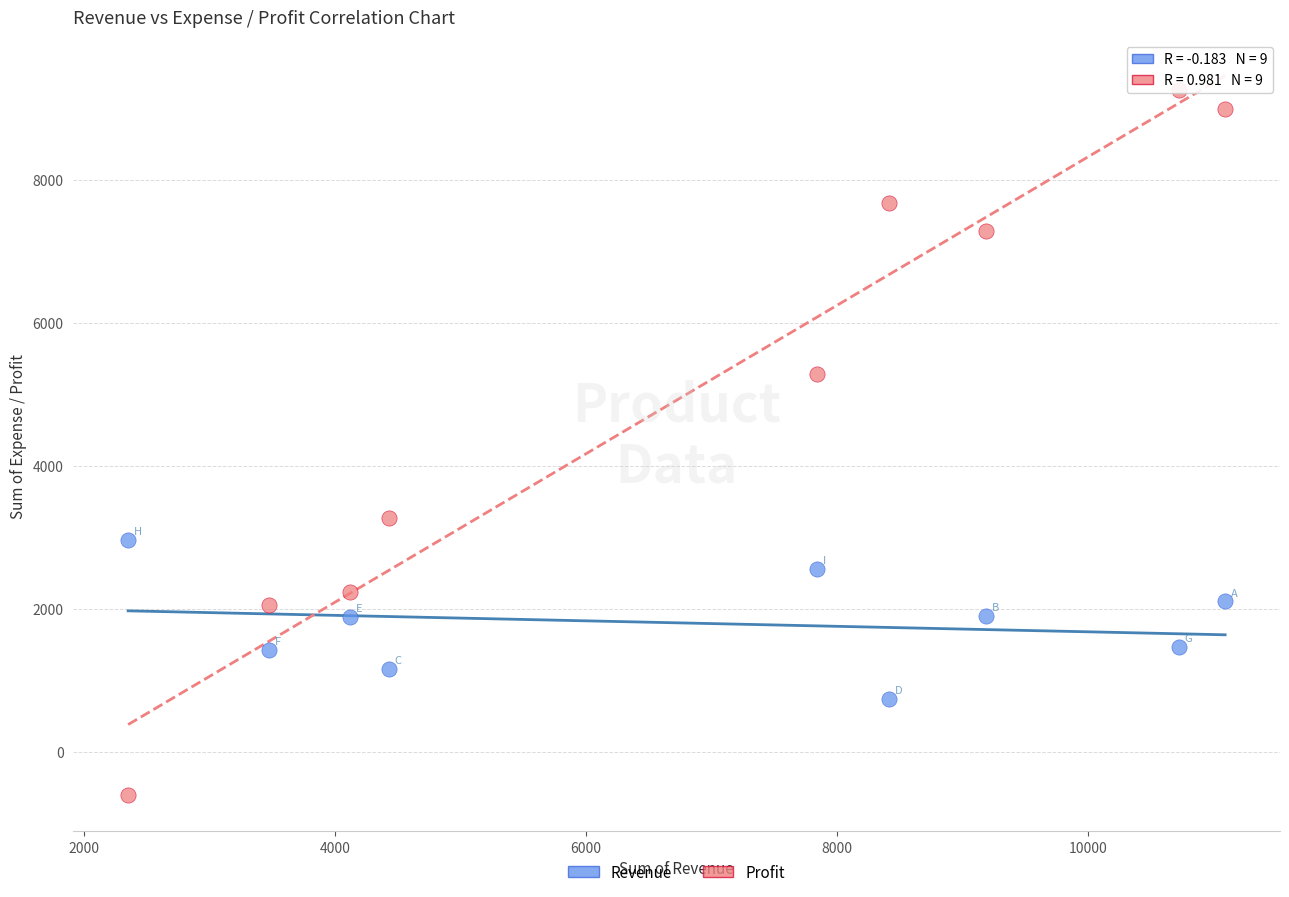

Across all data points, what is the range of X values (max minus min)?

8738